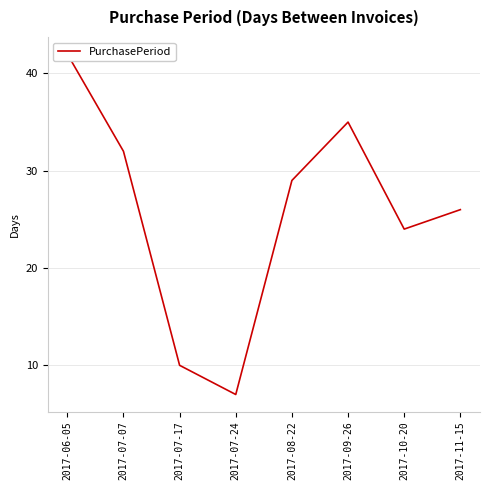

True or false: the data shows 11 at 2017-07-24.

False